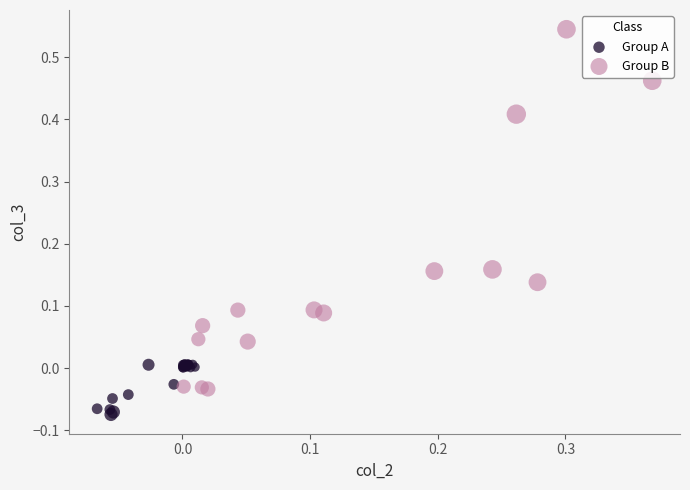

What are all the series names shown in the legend?

Group A, Group B